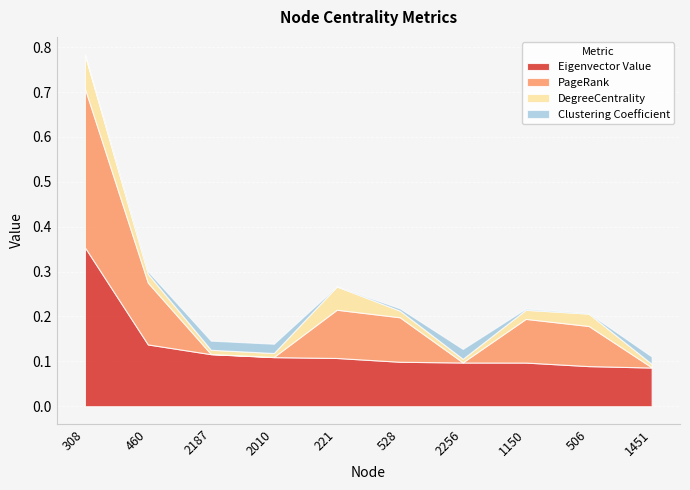

What are all the series names shown in the legend?

Eigenvector Value, PageRank, DegreeCentrality, Clustering Coefficient